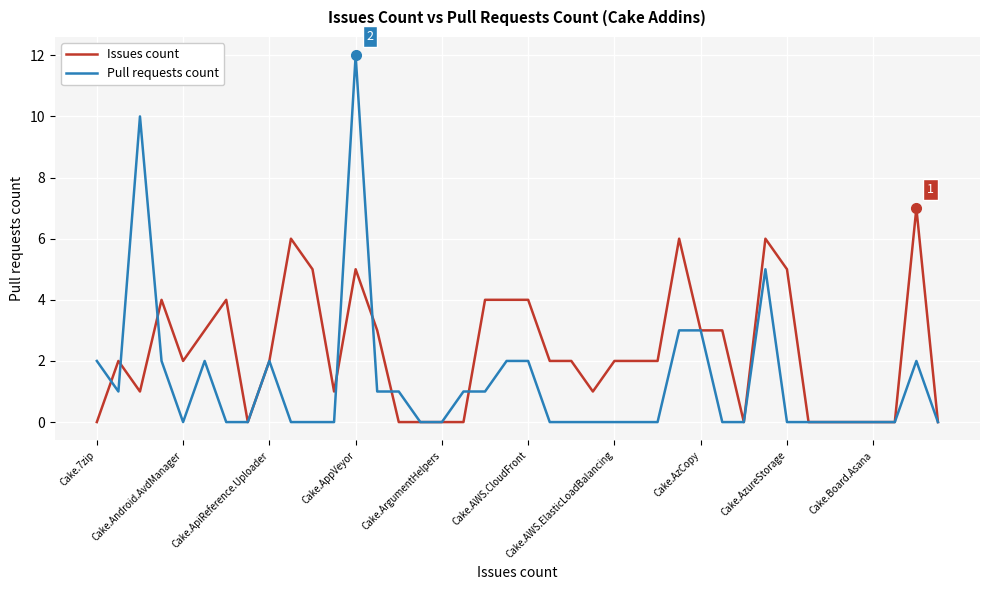

How many distinct data groups are displayed?

2